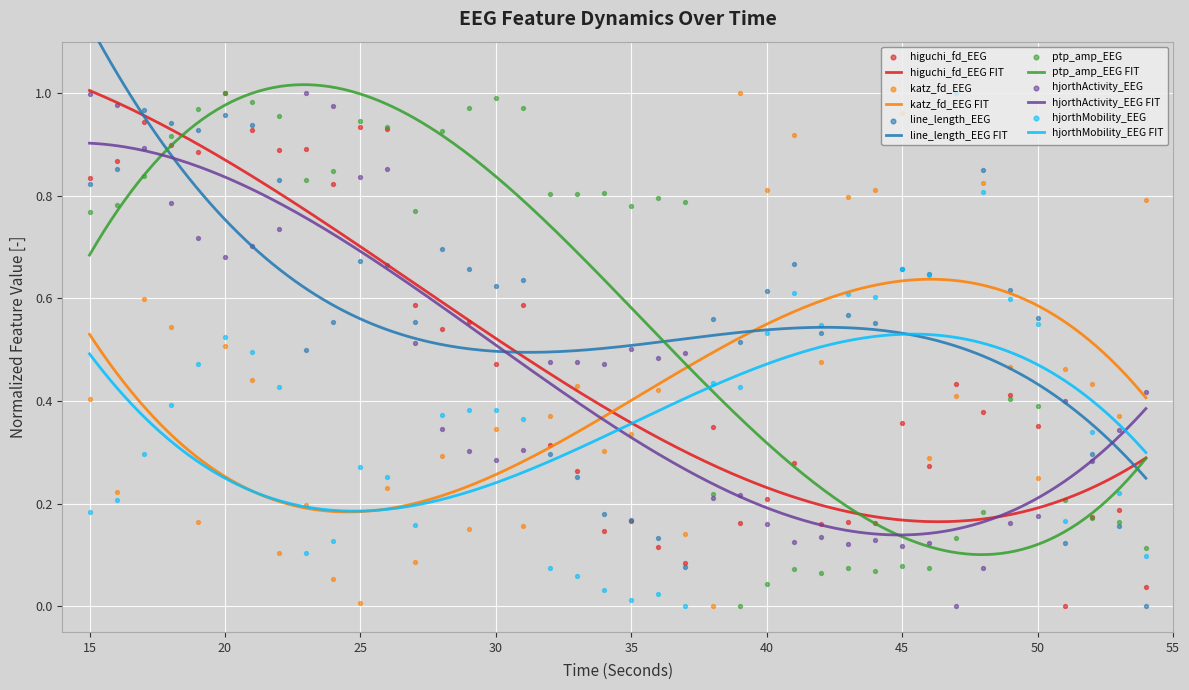

At which category is the sum across all series the highest?

20